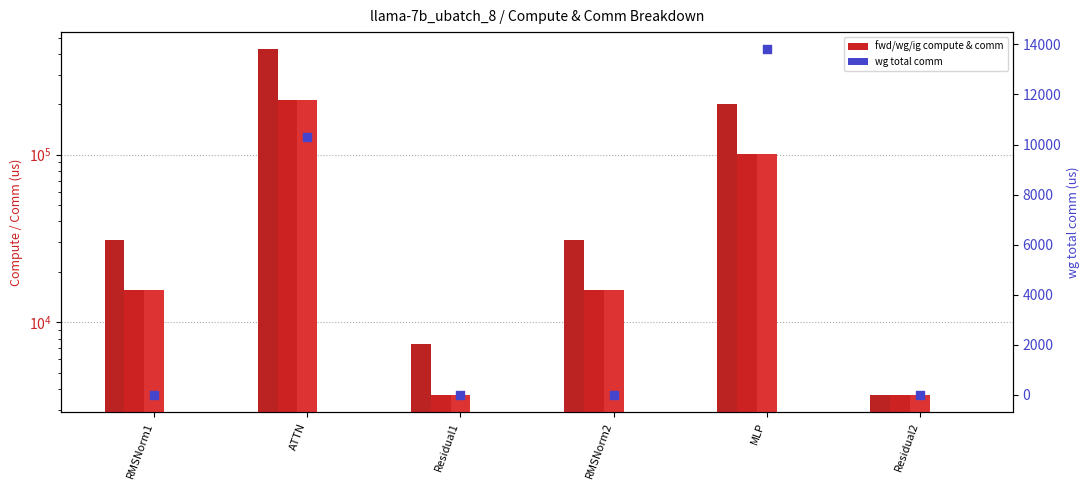

Which series contains the highest Y value?

fwd compute